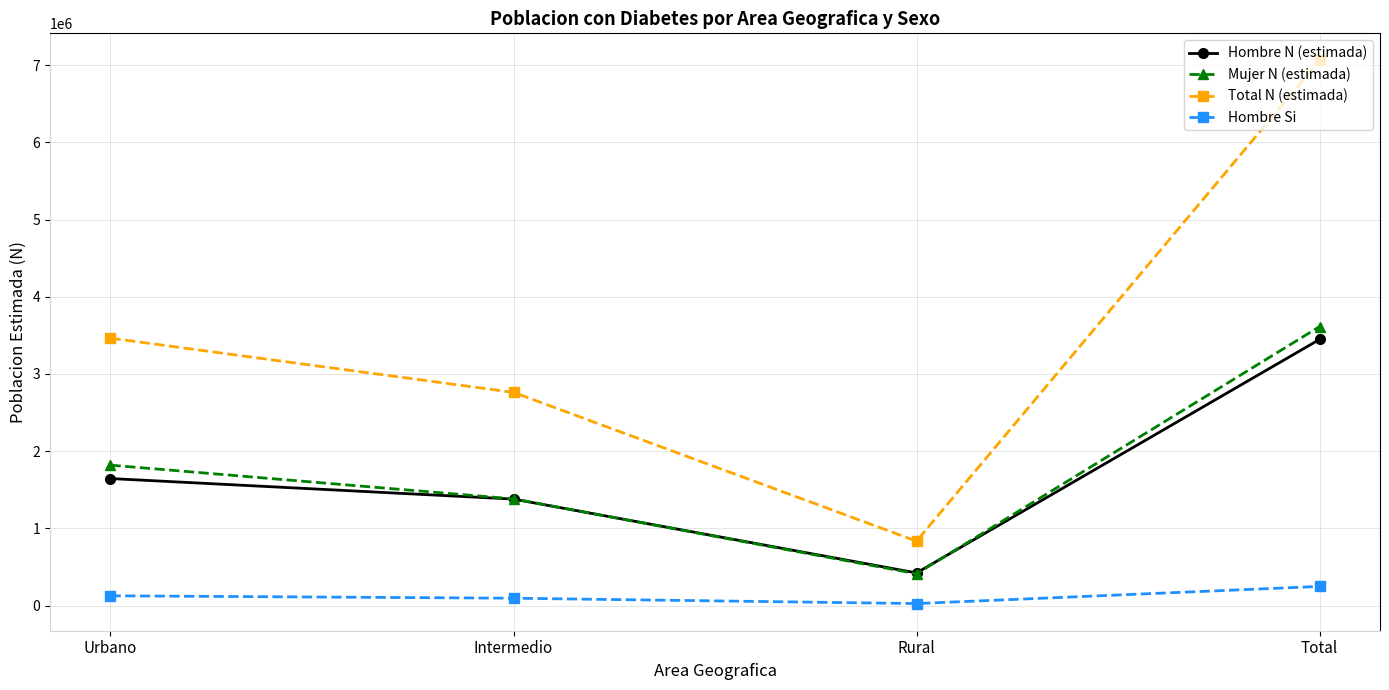

What is the label of the 3rd point from the left?

Rural